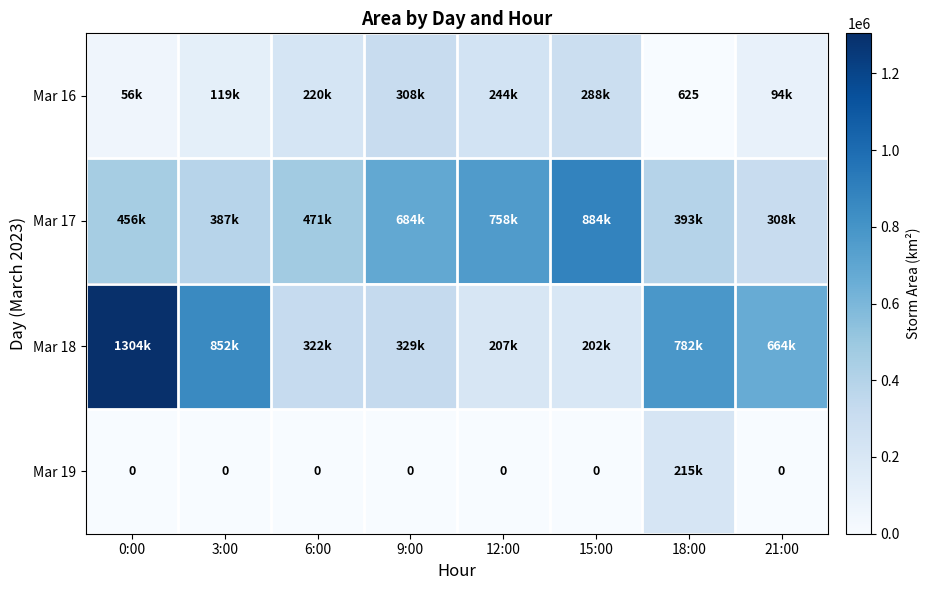

What is the sum of all Mar 16 values?

1328750